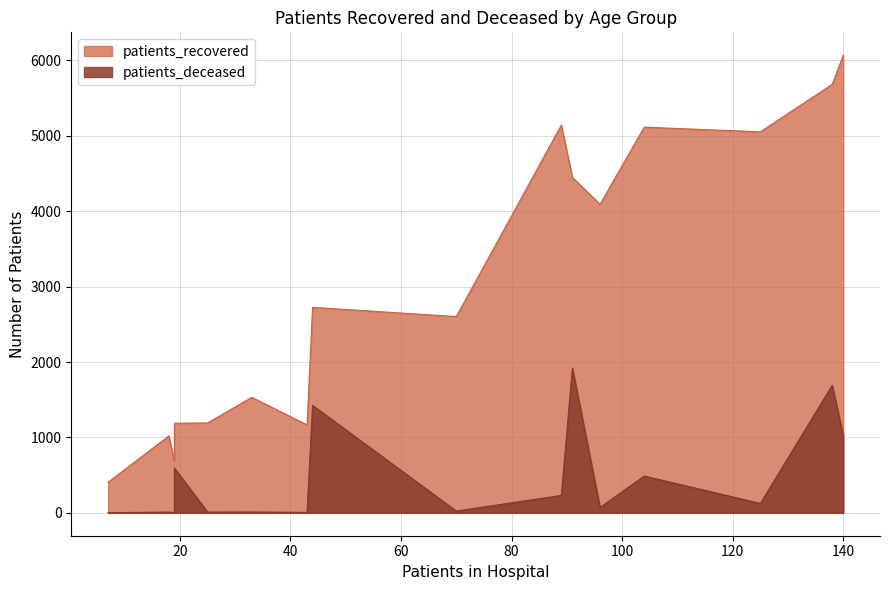

How many values in the patients_recovered series exceed 2725?

7